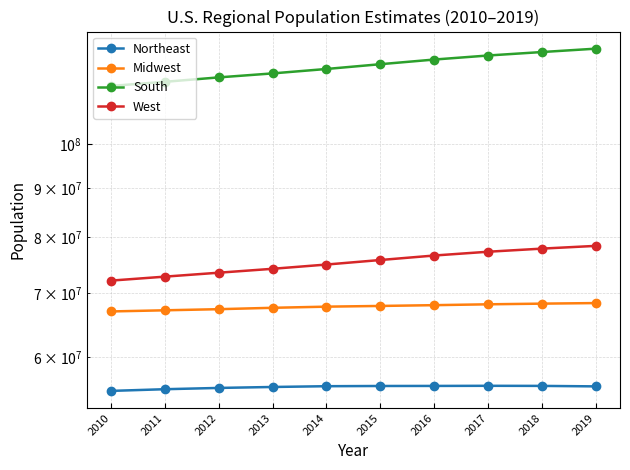

What is the average value of the Northeast series?

55883307